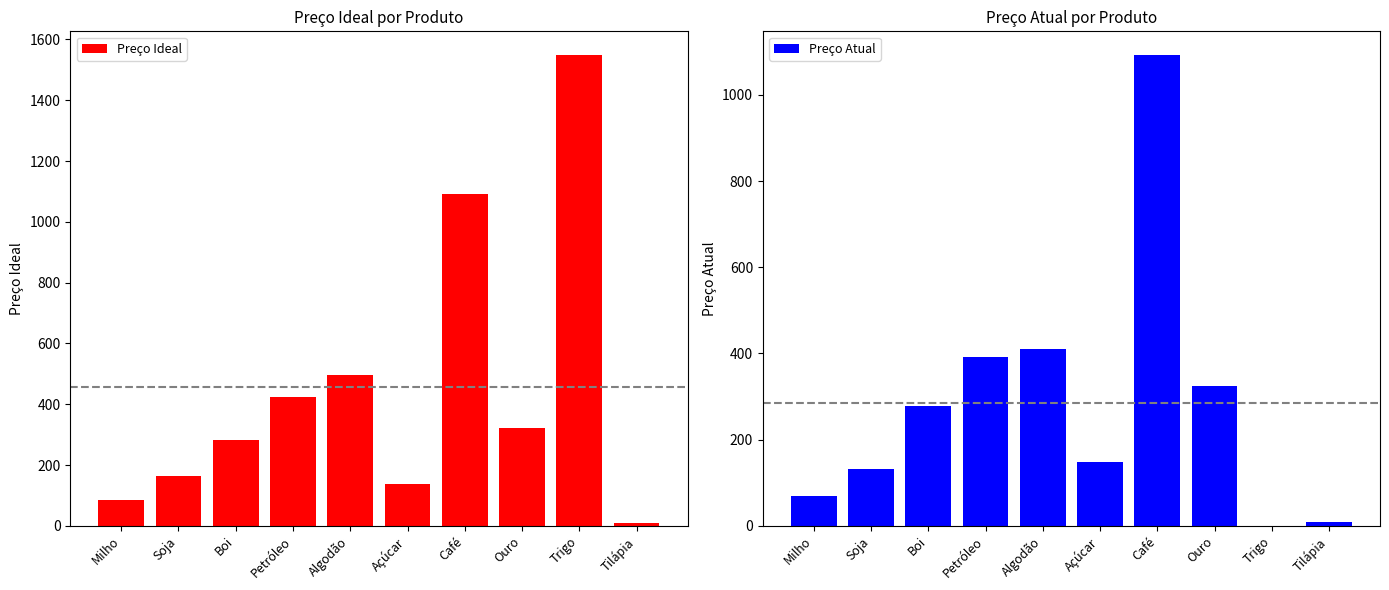

What is the difference between the maximum and minimum values in the Preço Ideal series?

1540.1